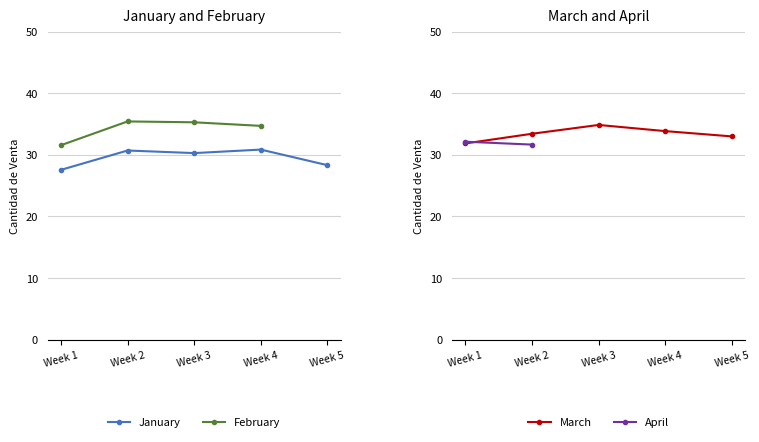

What is the maximum value shown in the chart?

35.4